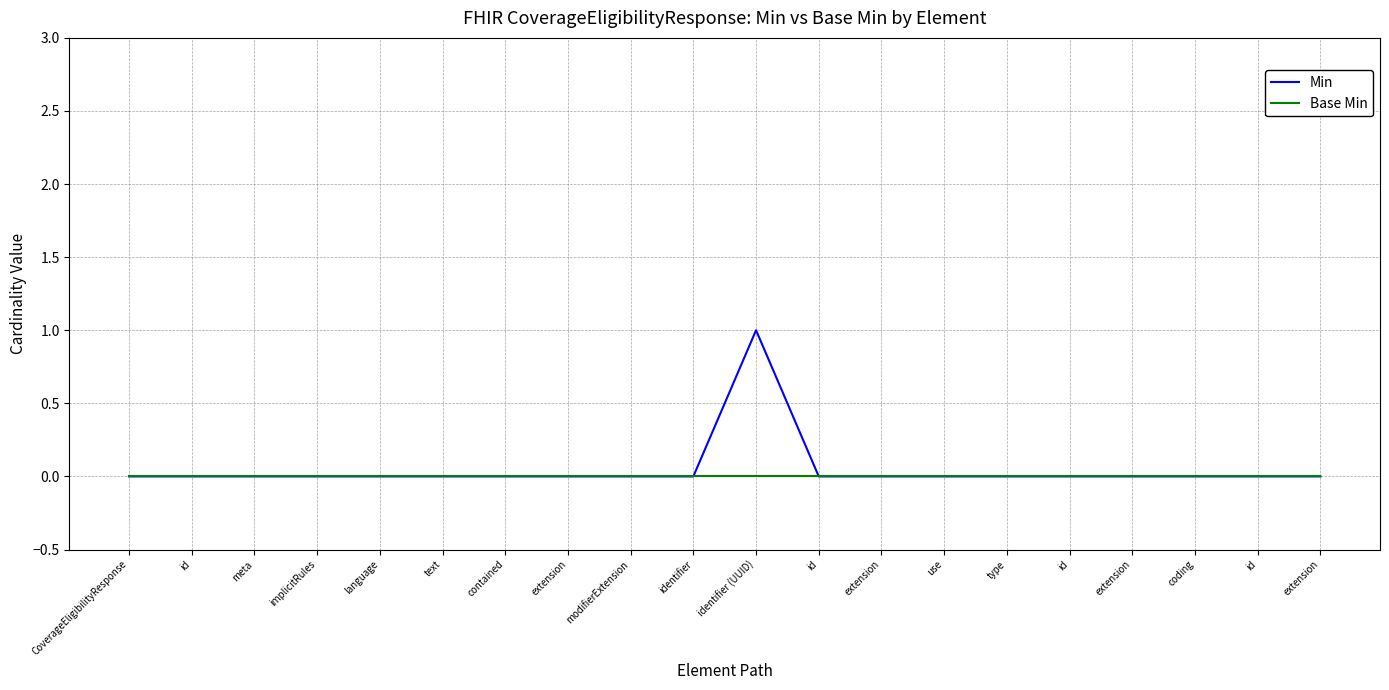

Is this an area chart (filled region under the line)?

No